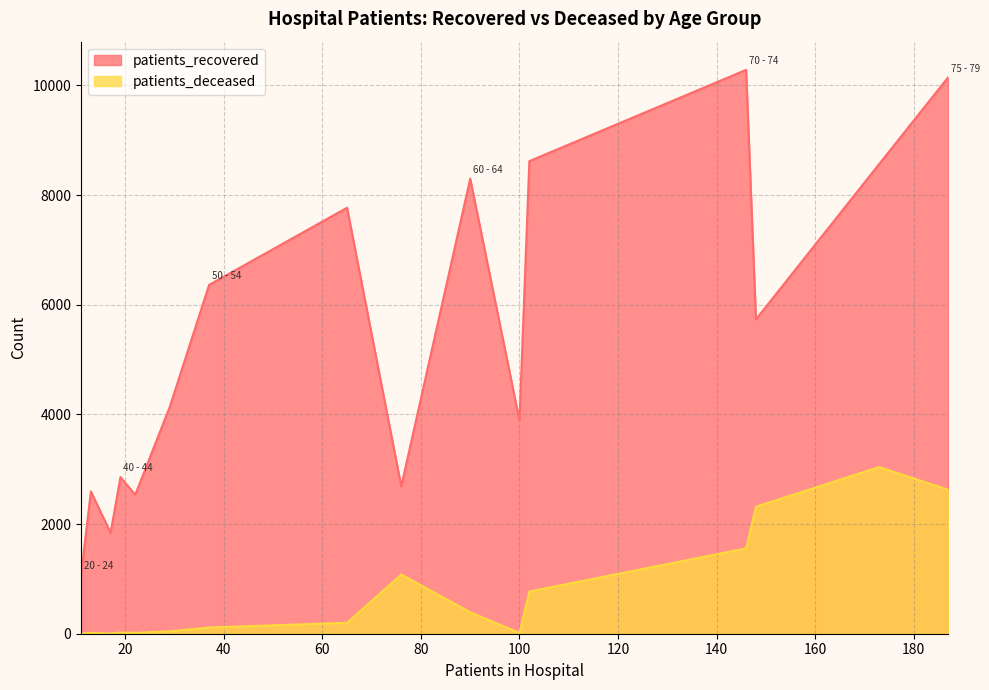

What is the difference between the highest and lowest values at 75 - 79?

7521